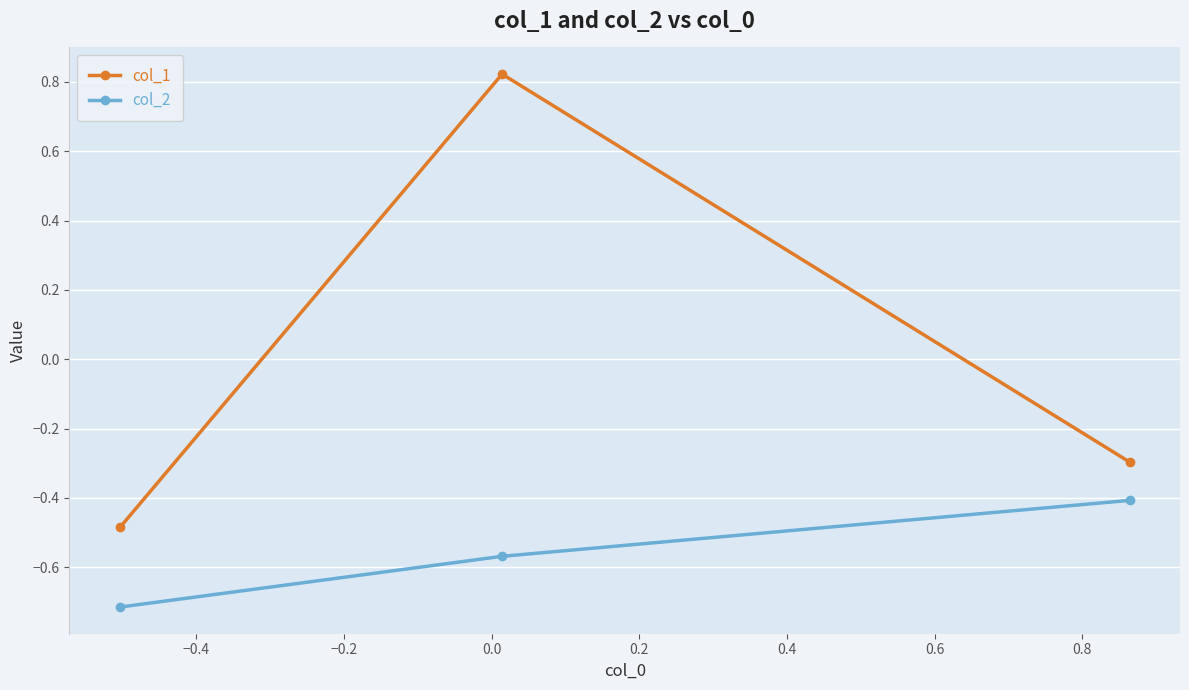

What is the difference between the maximum and second lowest values in the col_1 series?

1.1